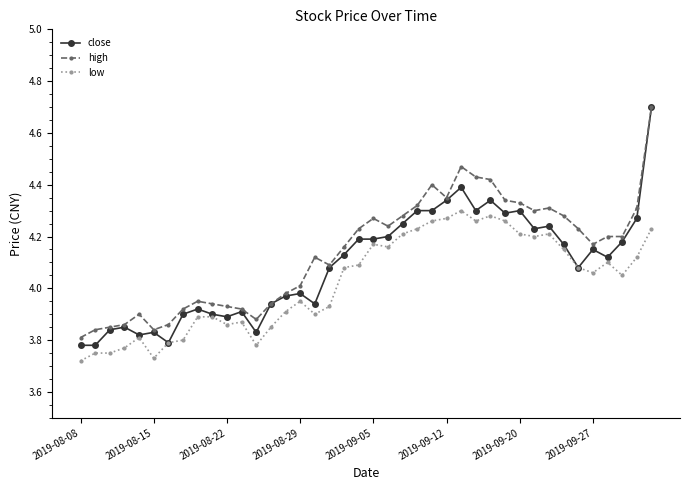

True or false: high and low cross at least once.

False